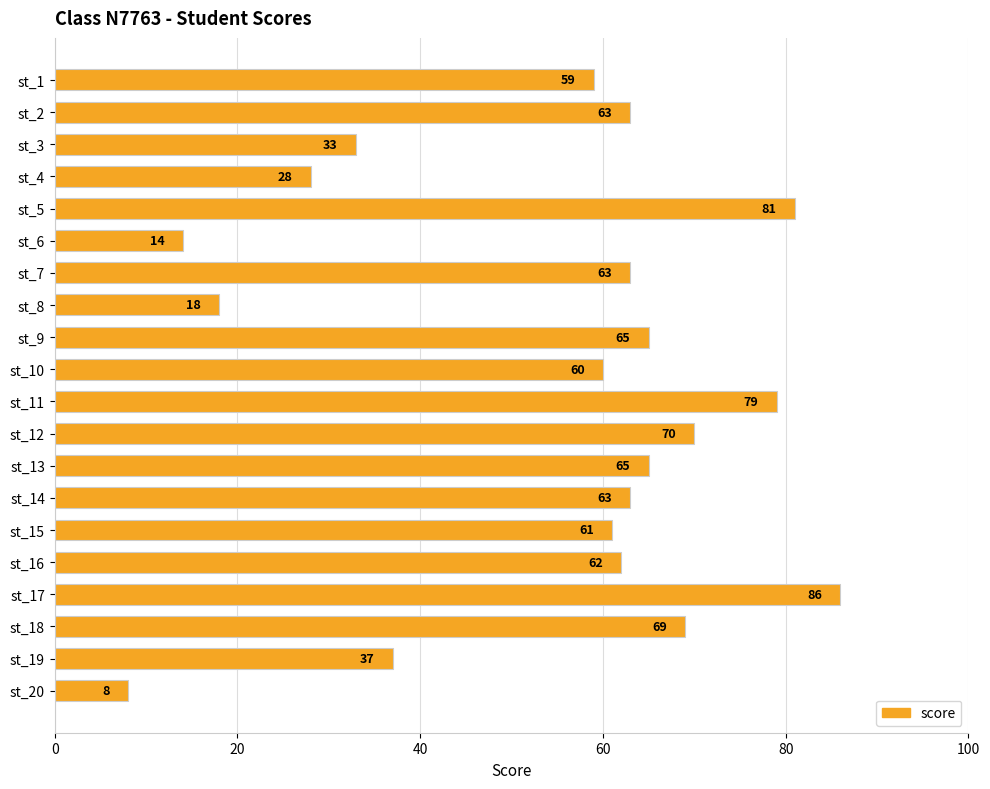

Count the number of categories in the chart.

20